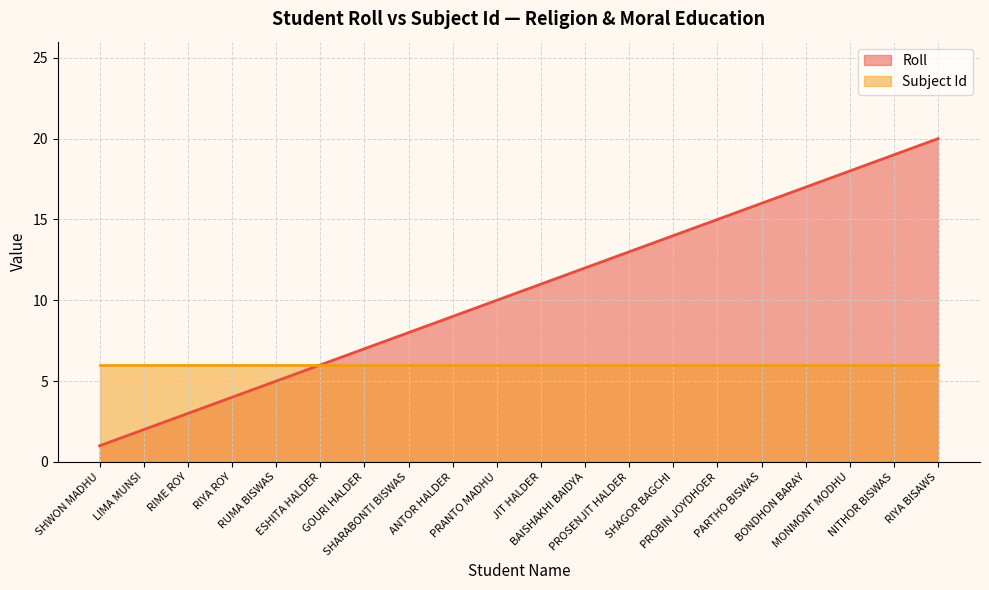

What is the sum of all values?

210